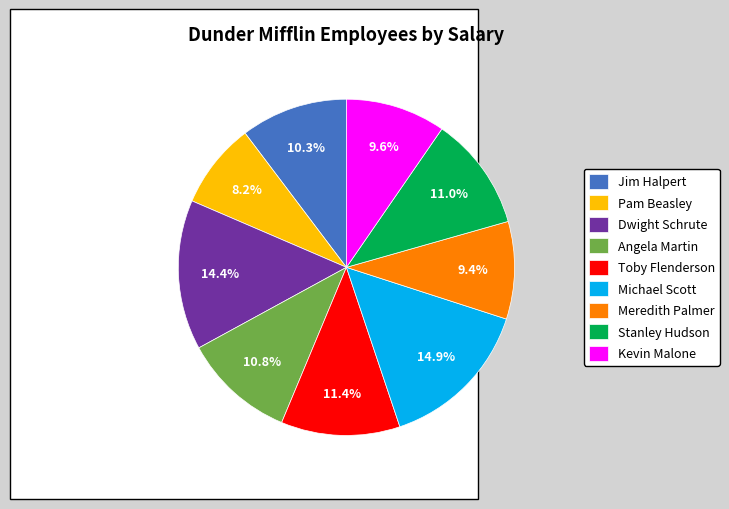

Does Meredith Palmer account for over 50% of the chart?

No